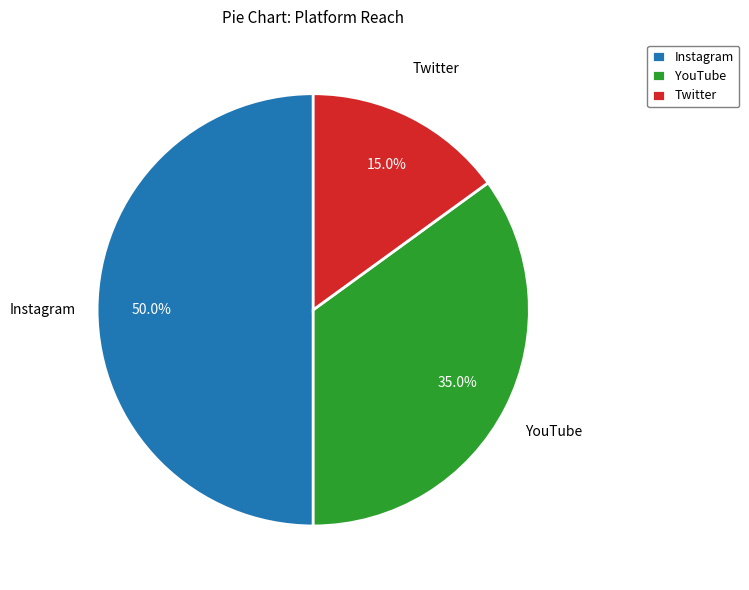

True or false: YouTube accounts for 30% of the total.

False